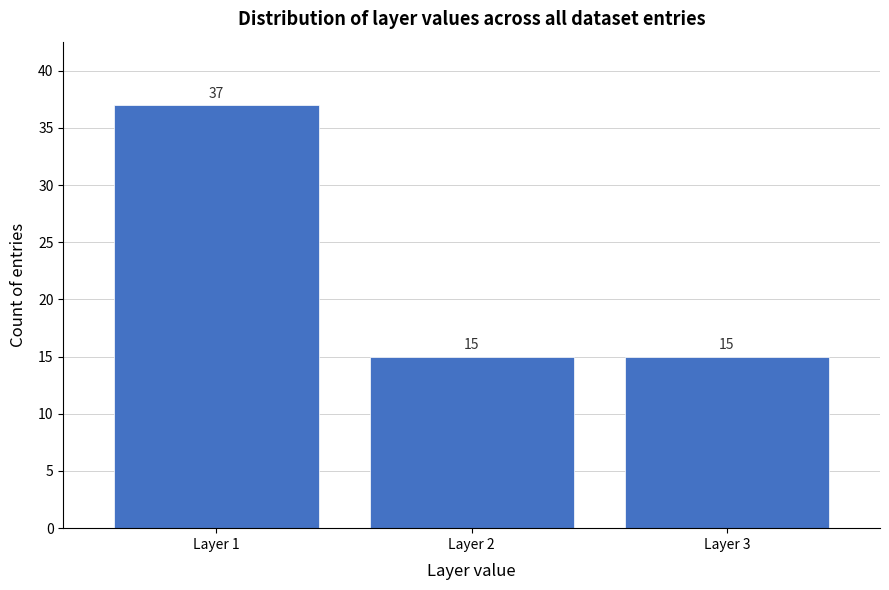

Reading left to right, transcribe all the data shown in this chart.

Layer 1=37	Layer 2=15	Layer 3=15